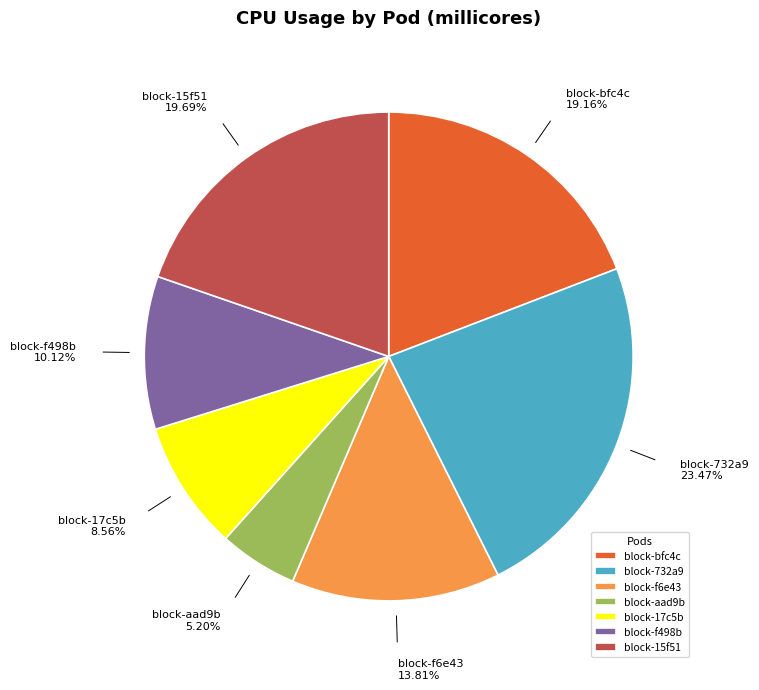

What percentage is the block-aad9b slice, to the nearest percent?

5%